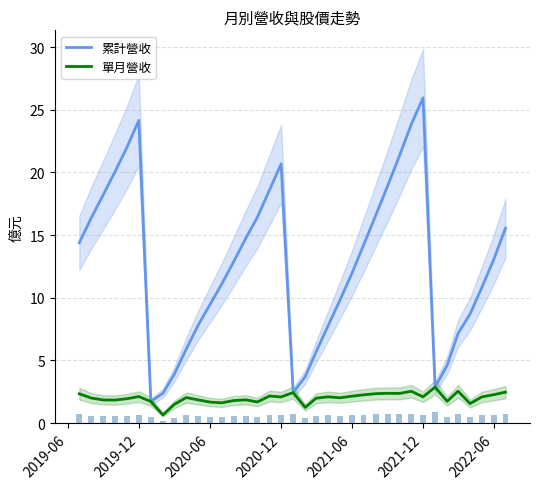

What value does the 累計營收 series have at 2021-06?

11.9